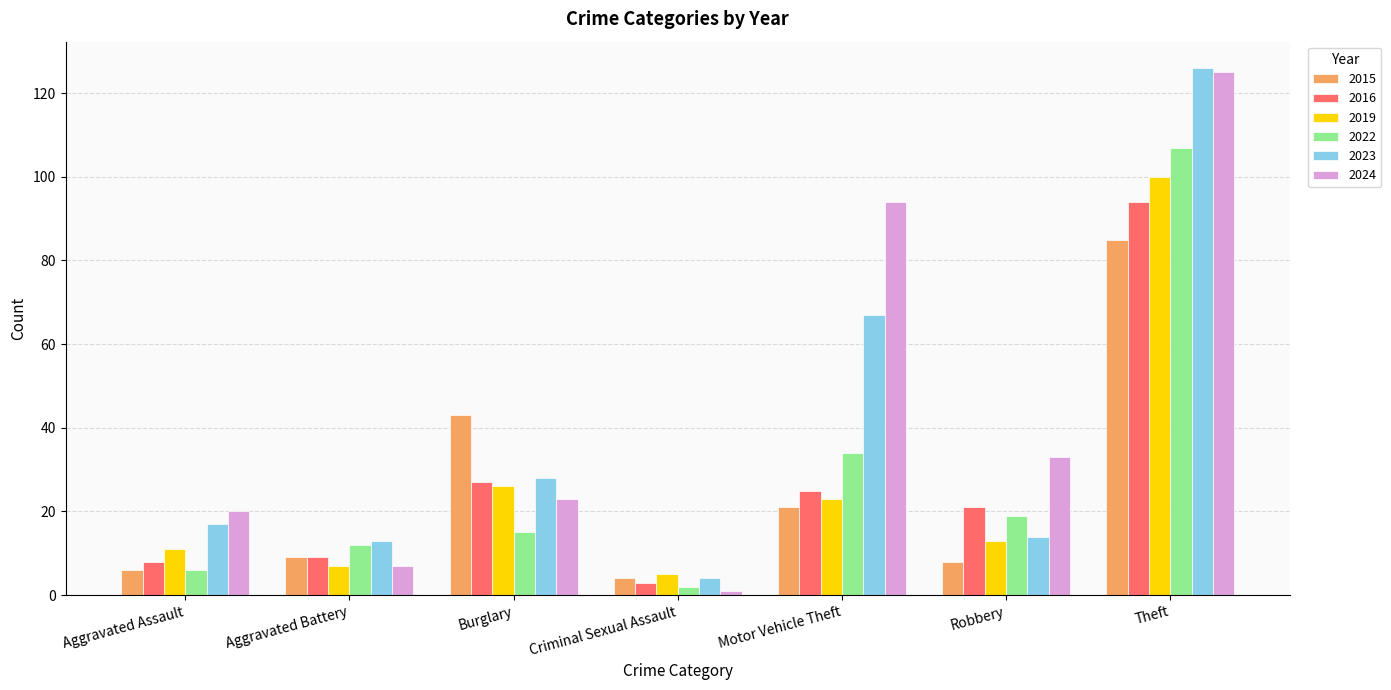

What is the difference between the highest and lowest values at Aggravated Assault?

14